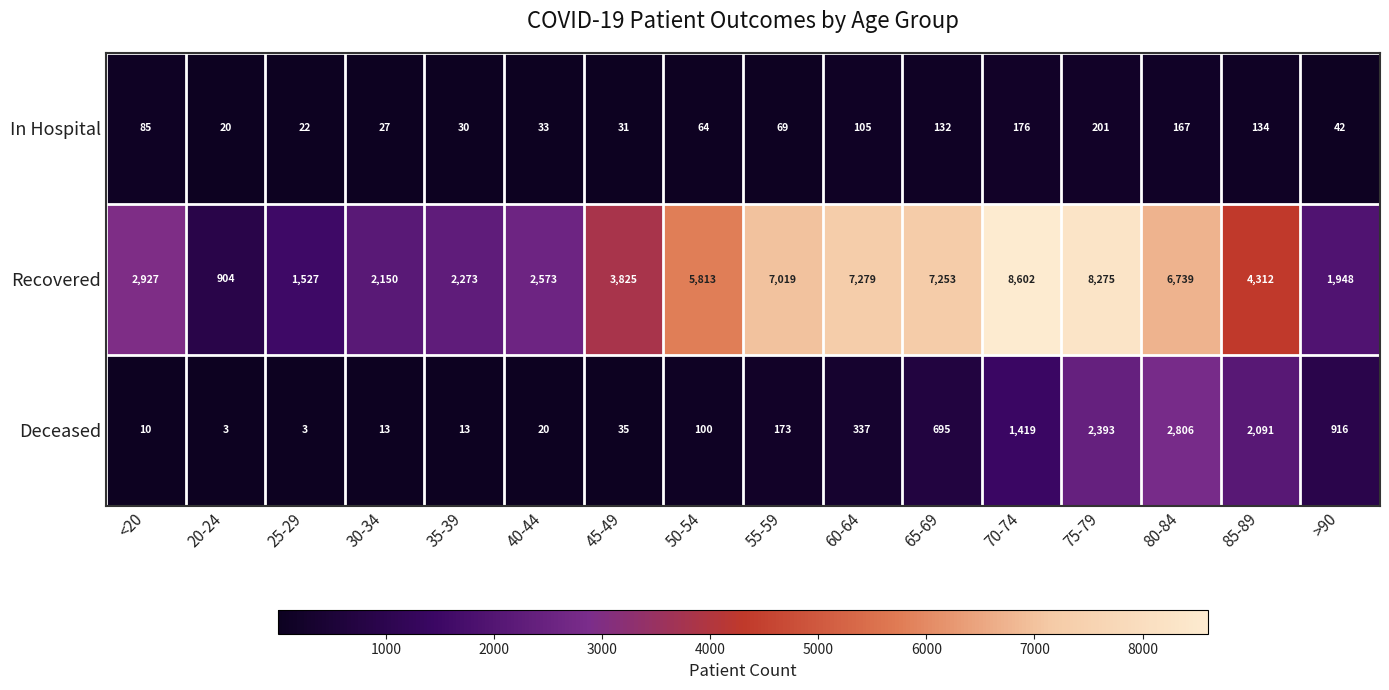

What is the maximum value shown in the chart?

8602